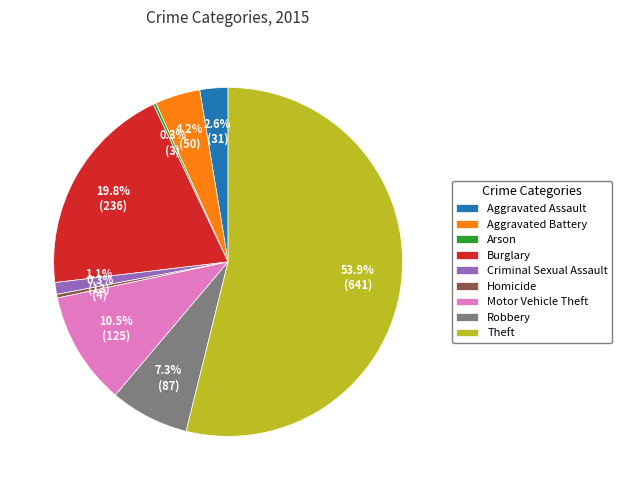

What is the total percentage of Theft and Homicide?

54.2%